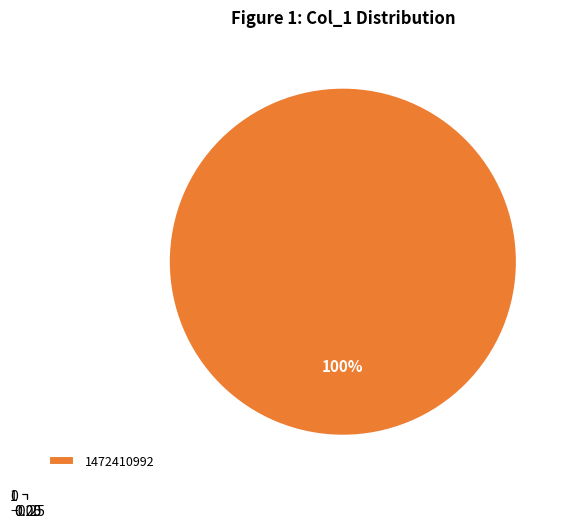

The 1472410992 slice represents 99% of the pie. True or false?

False